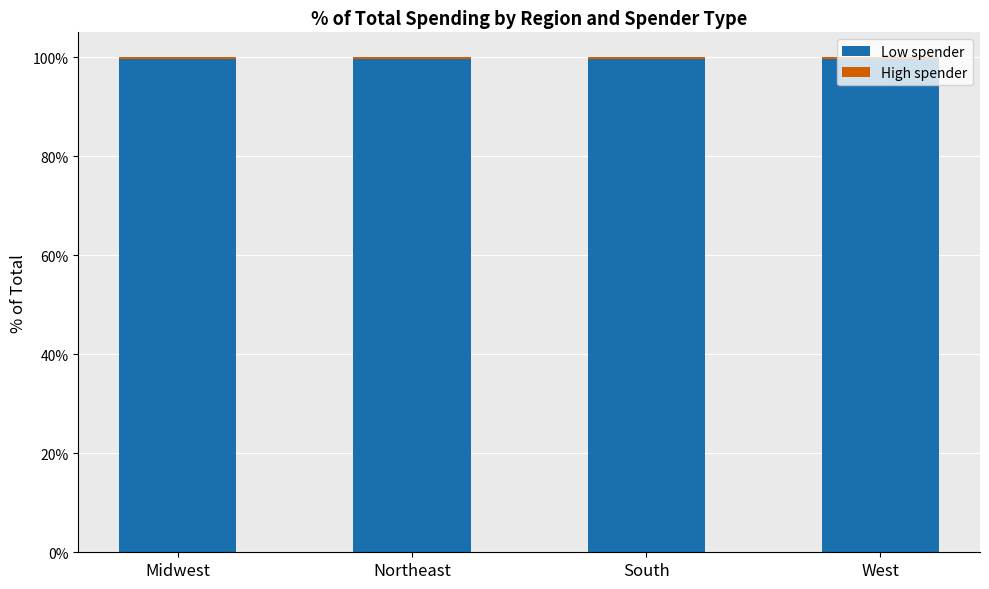

True or false: Low spender has a value of 99.6 at South.

True